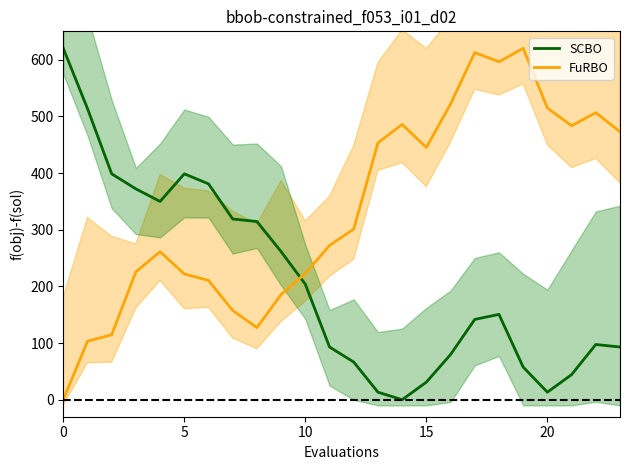

True or false: SCBO and FuRBO cross at least once.

True